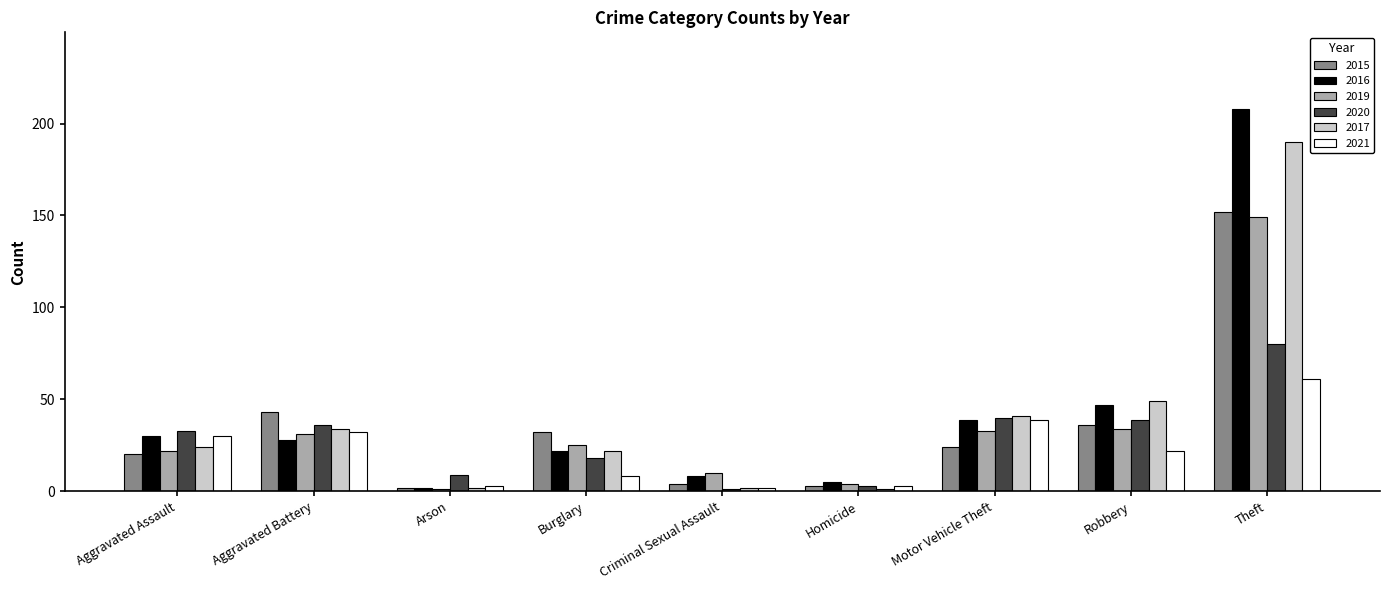

Where is 2017 nearest to the value 95?

Robbery